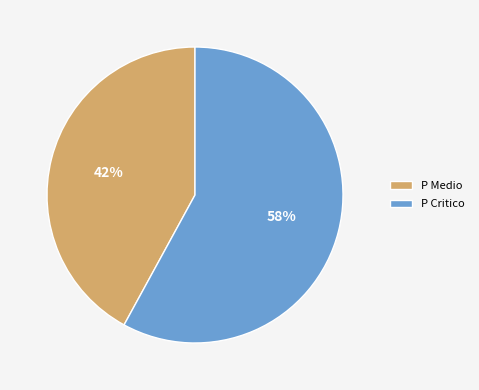

Is it true that P Critico is 1% of the pie?

False